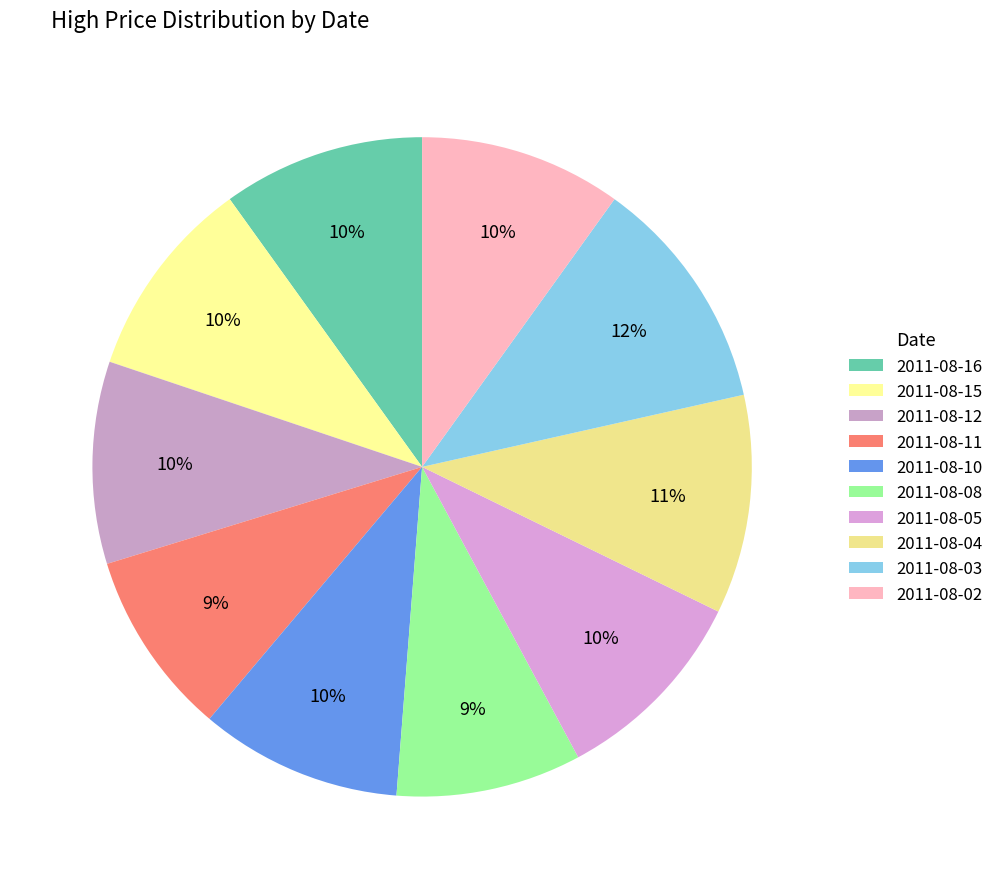

Is it true that 2011-08-11 is 24% of the pie?

False